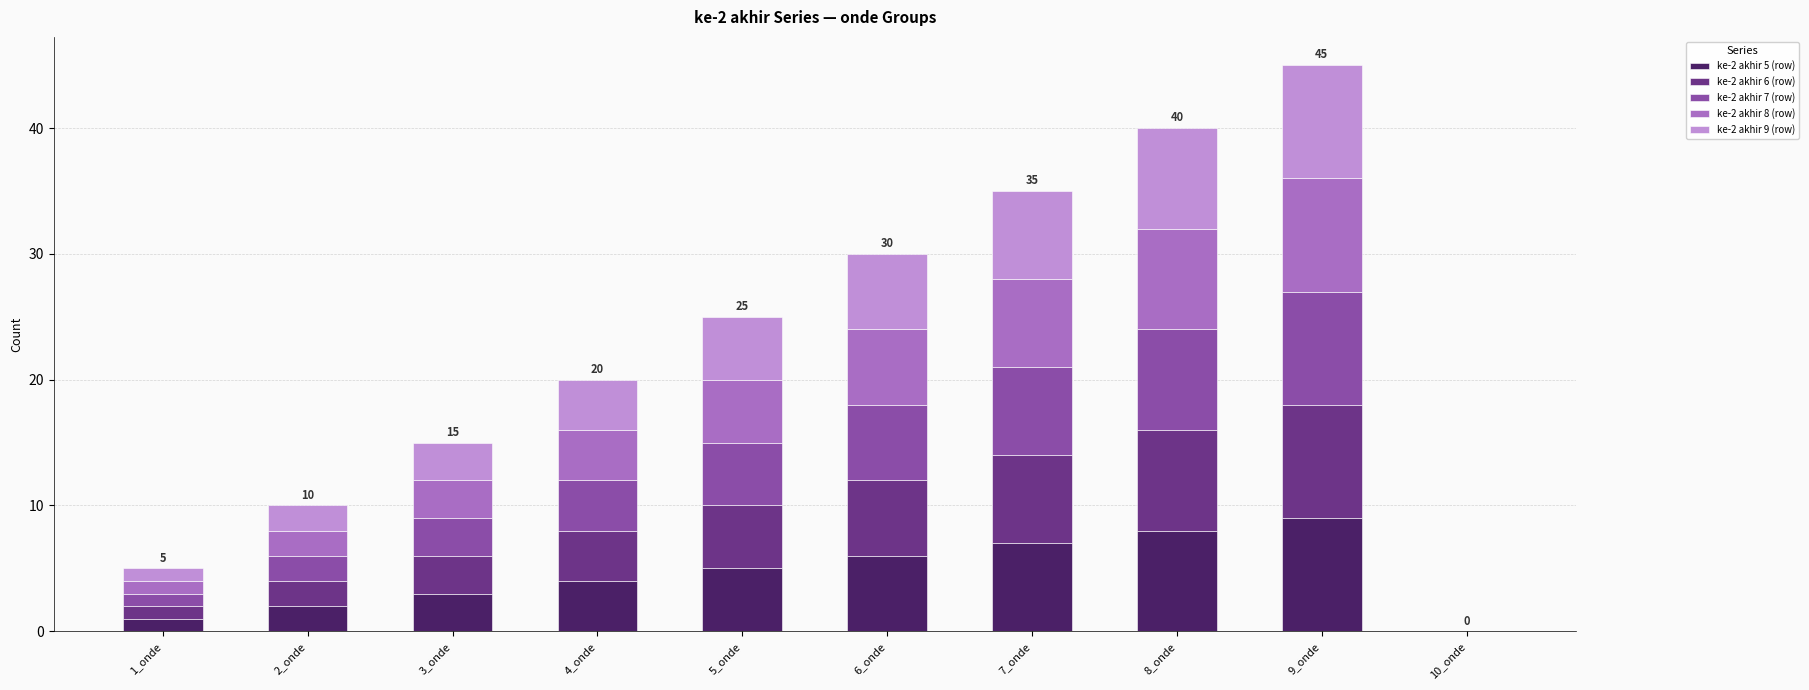

At which category is the sum across all series the highest?

9_onde